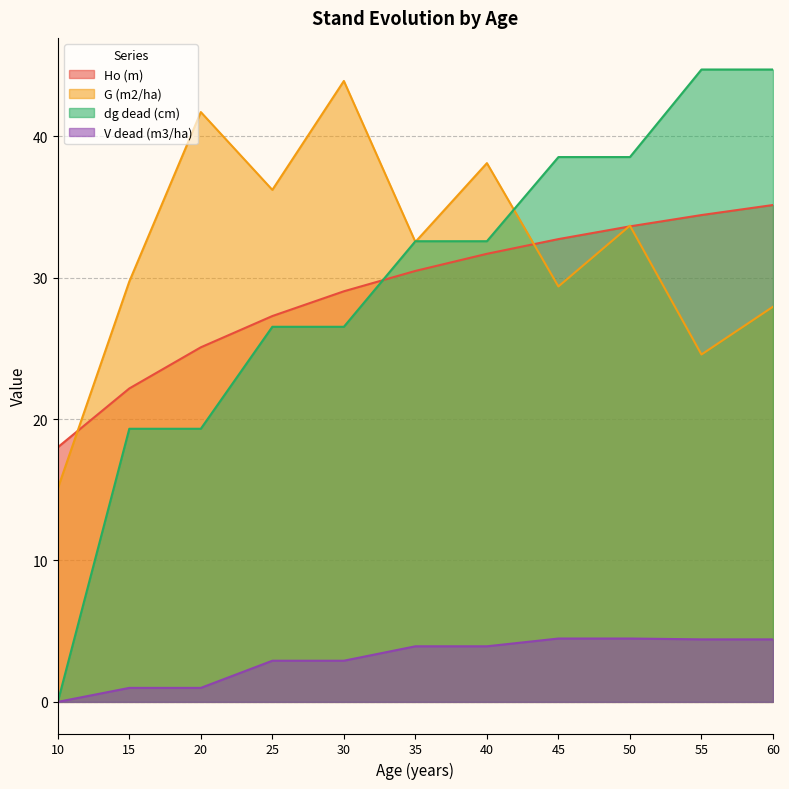

What are all the series names shown in the legend?

Ho (m), G (m2/ha), dg dead (cm), V dead (m3/ha)